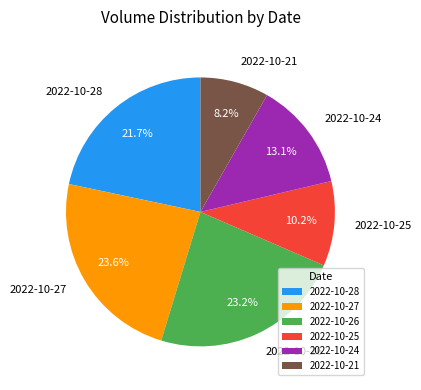

To the nearest percent, what is the combined percentage of 2022-10-28 and 2022-10-27?

45%